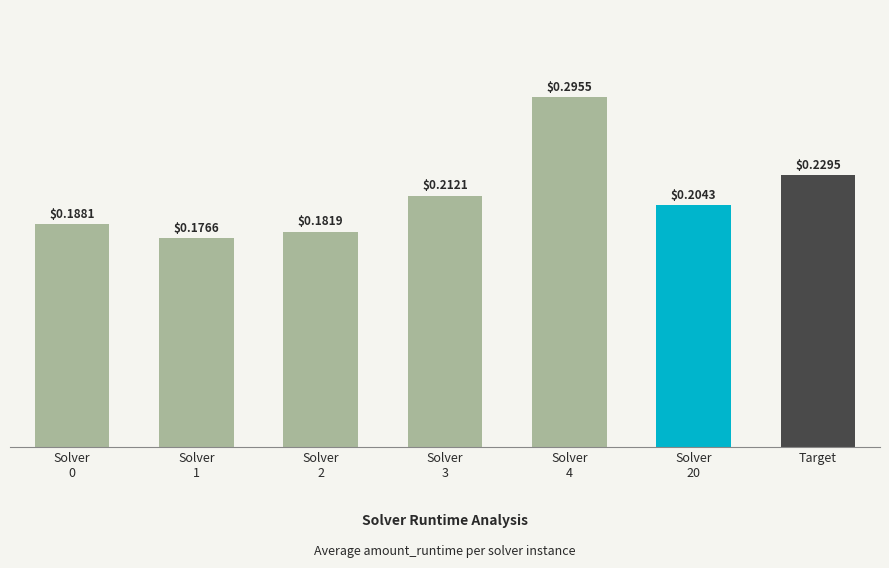

The chart shows a value of 0.3 at Solver
1. True or false?

False